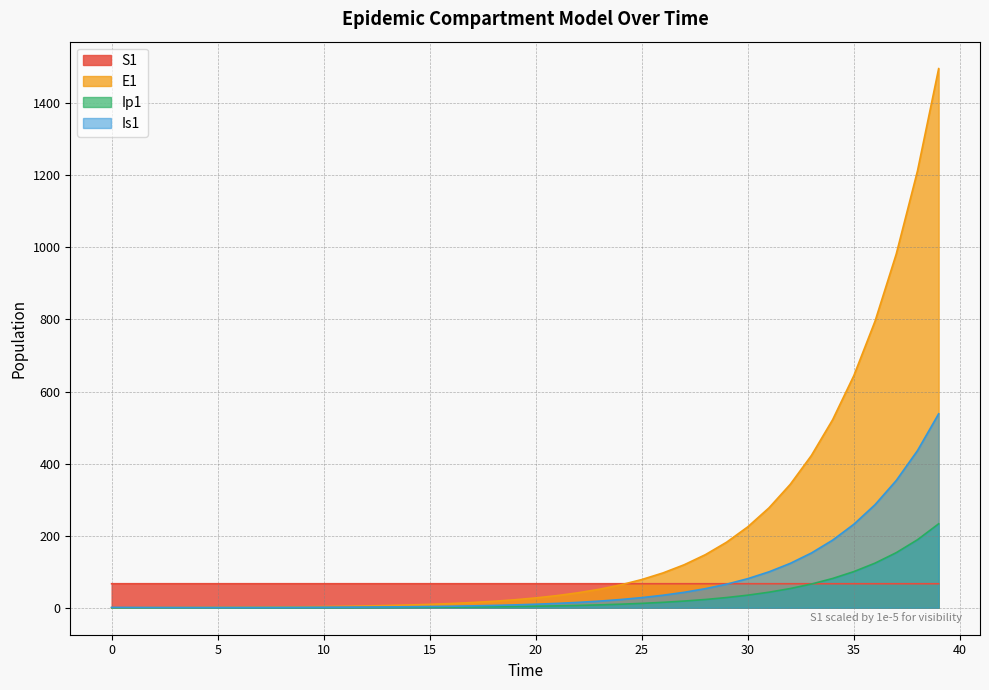

At which category does the chart reach its peak across all series?

39